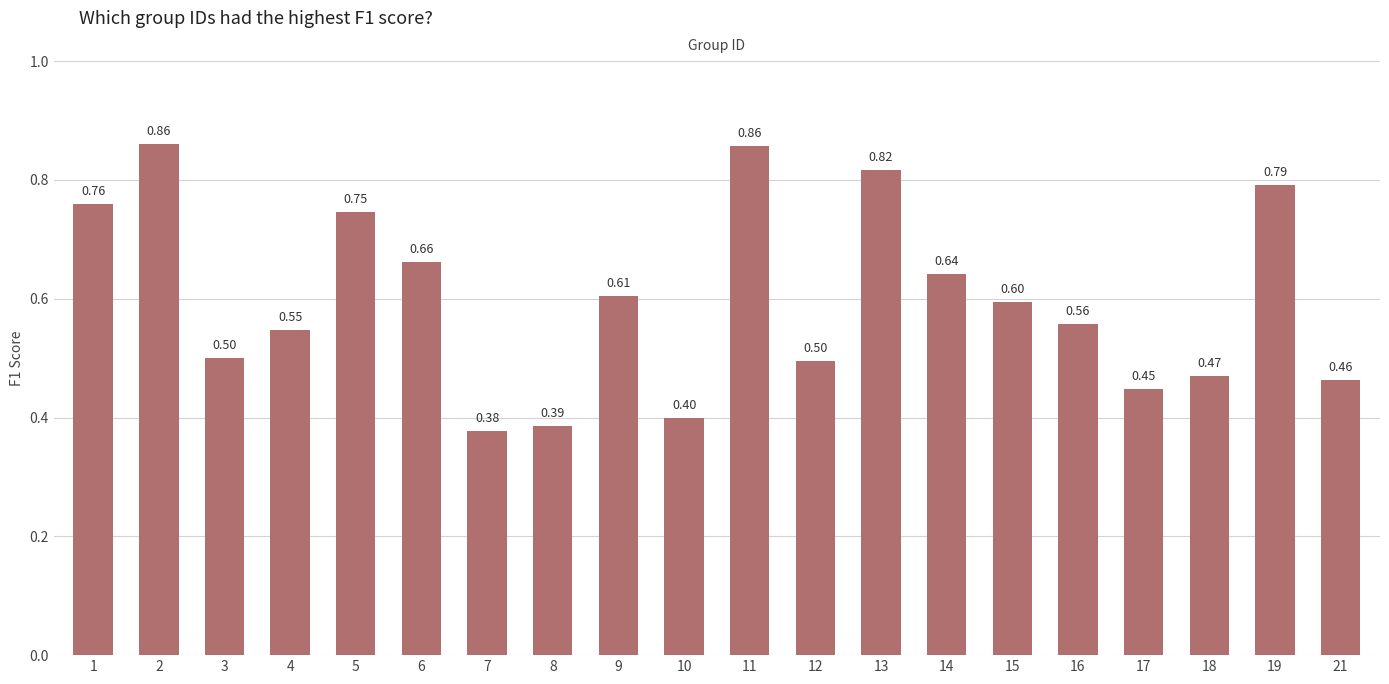

The value at 14 is 1.0. True or false?

False